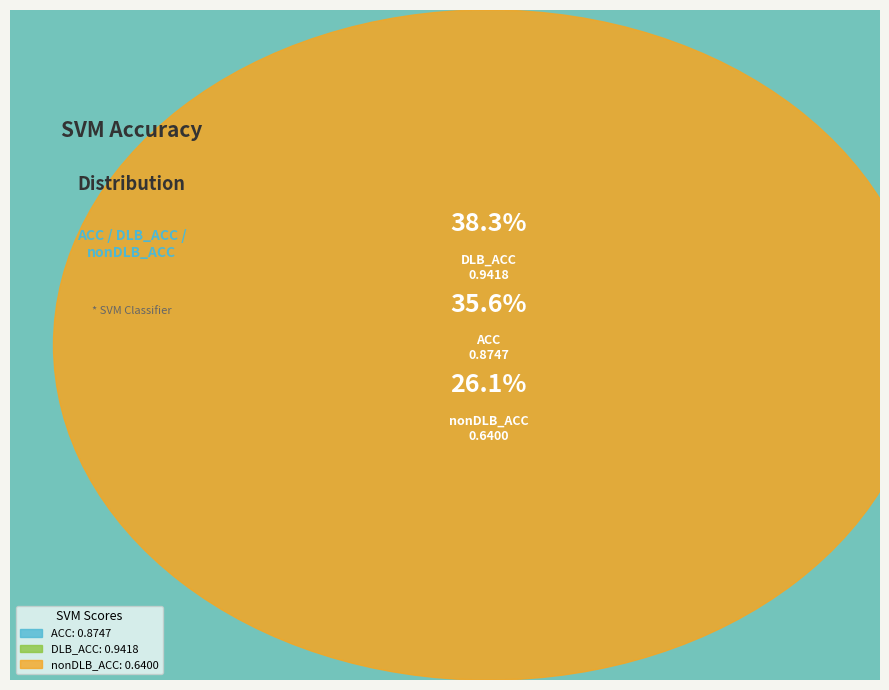

What is the total percentage of ACC and nonDLB_ACC?

61.7%